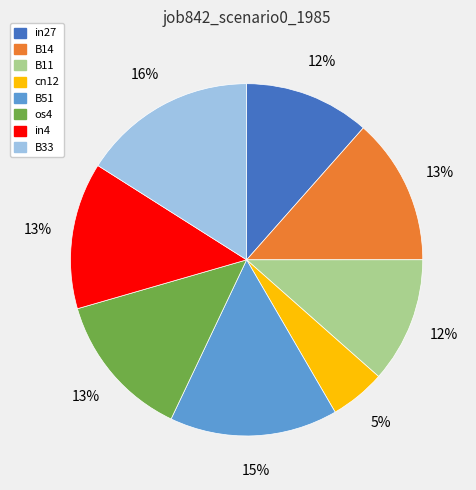

To the nearest percent, what portion does B14 represent?

13%